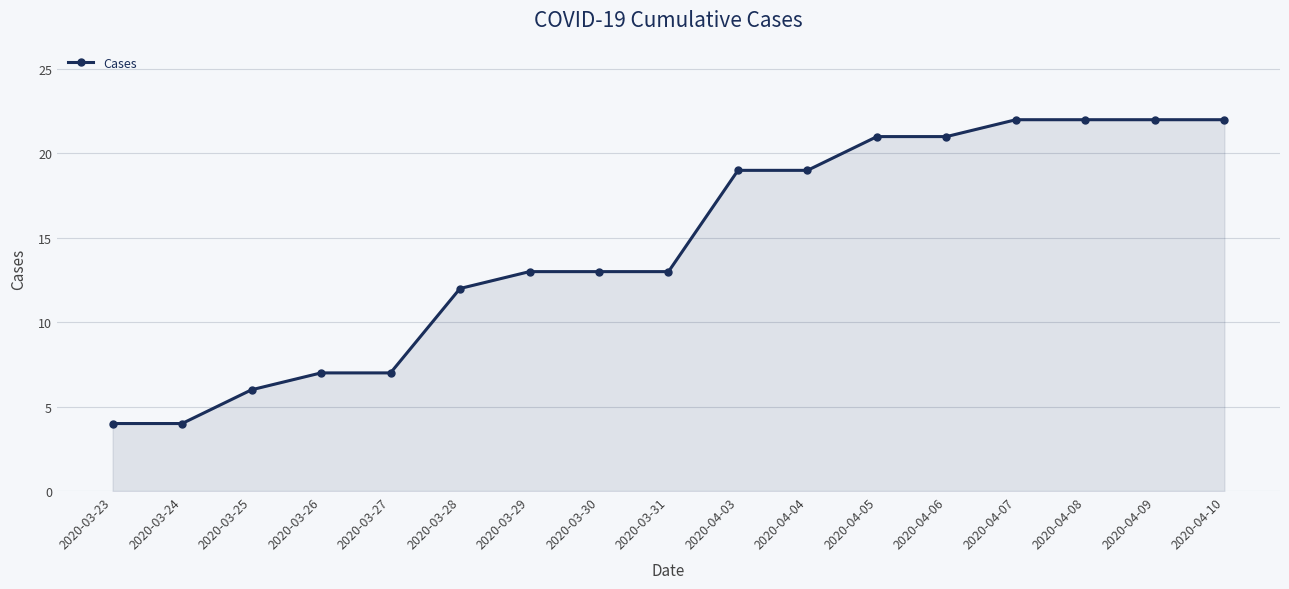

How many categories are shown in the chart?

17